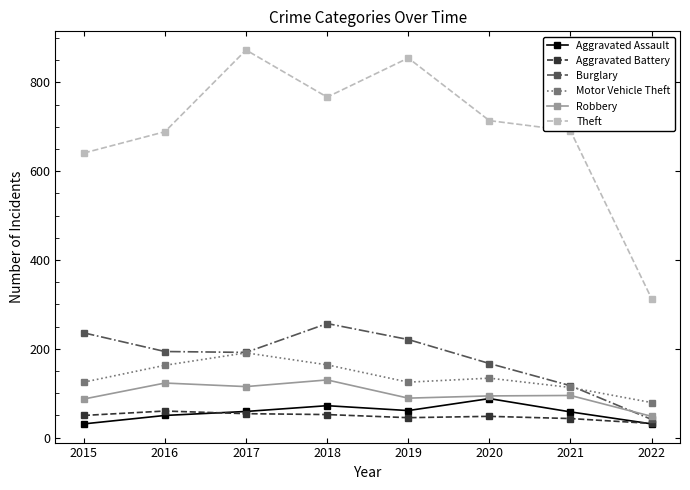

True or false: Burglary has a value of 167 at 2020.

True